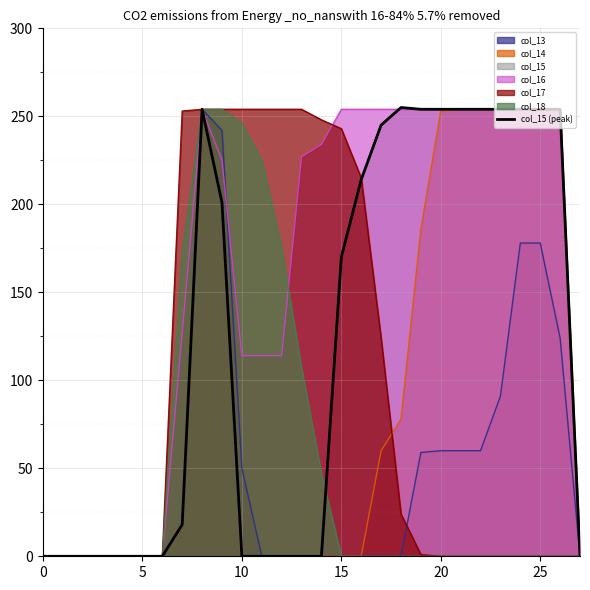

How many values are above zero?

15